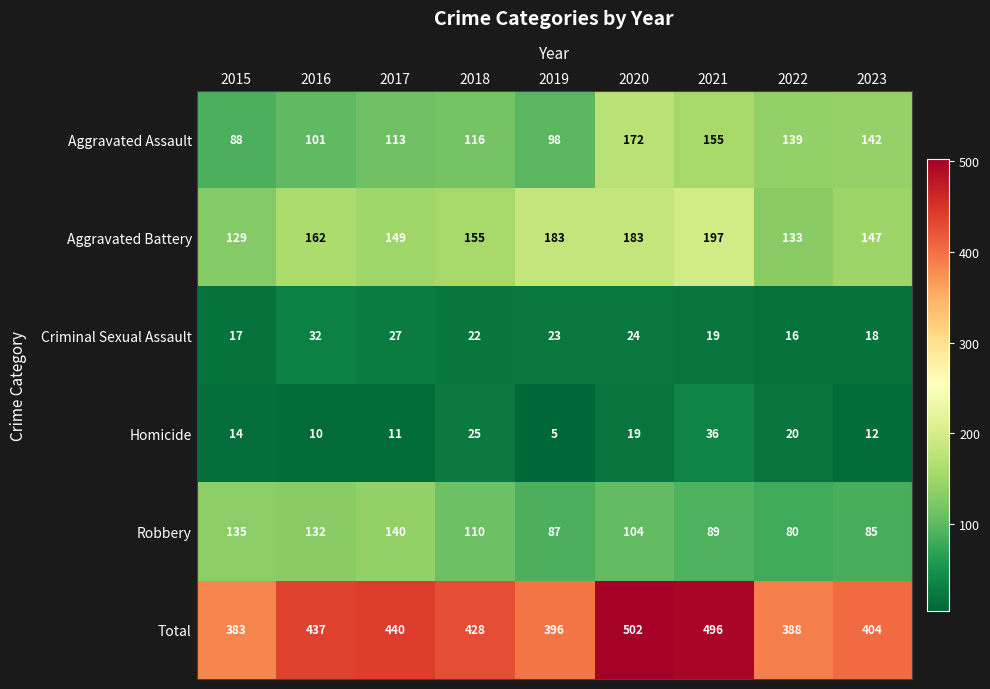

The value of Homicide at 2020 is 13. True or false?

False